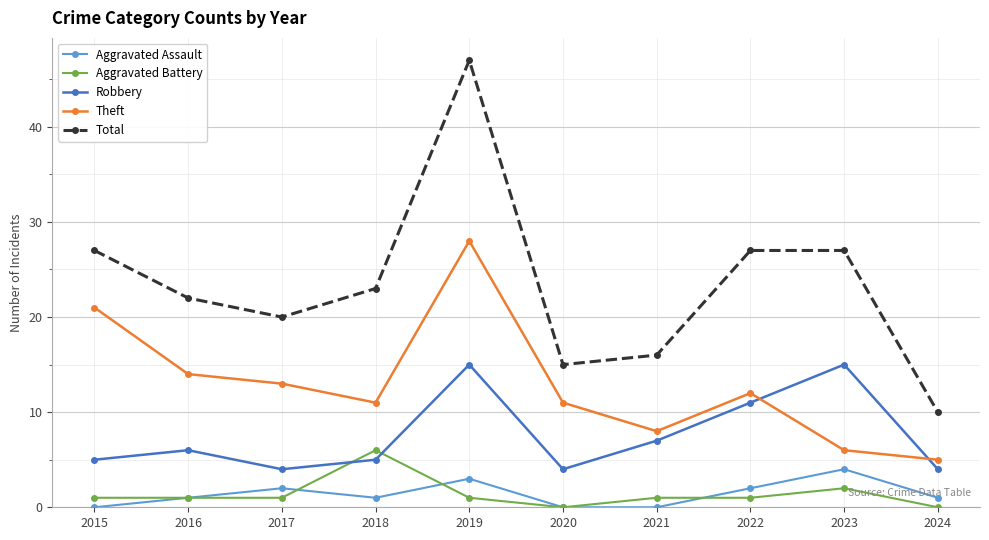

True or false: Total and Robbery intersect in this chart.

False